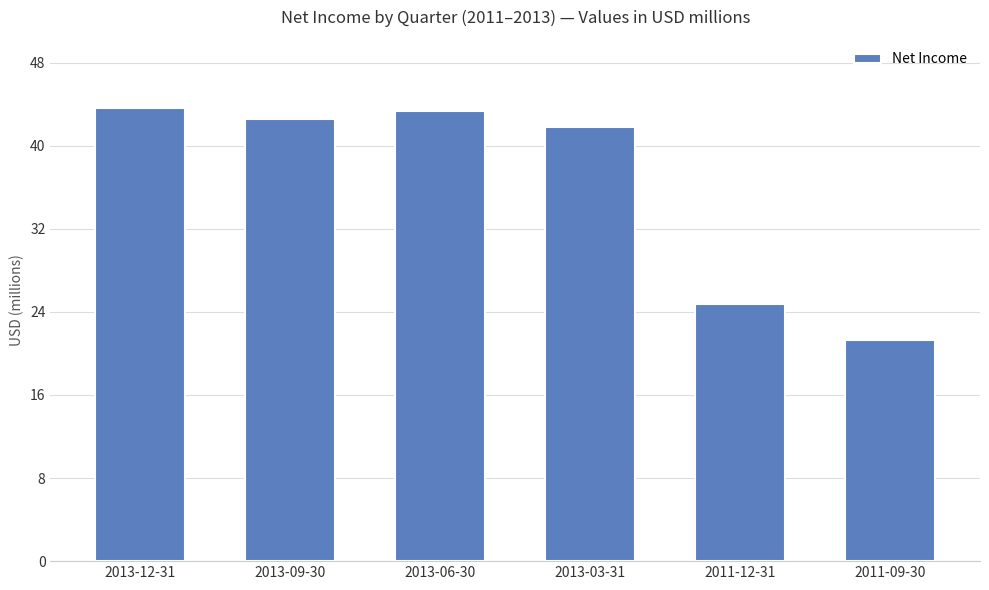

What is the difference between the values at 2013-03-31 and 2011-12-31?

17364000